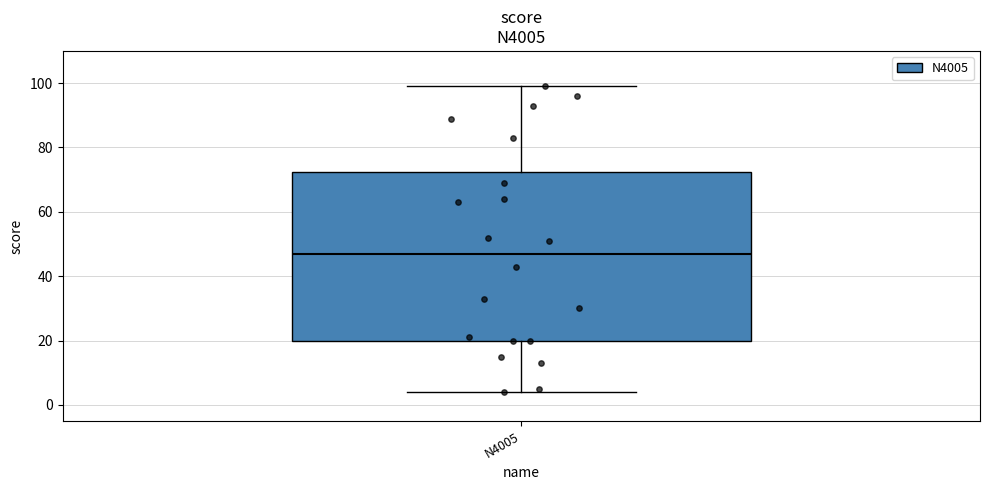

Where is the lower edge of the box for N4005 on the y-axis? The values are not printed on the chart, so give them approximately, as read against the axis.

20